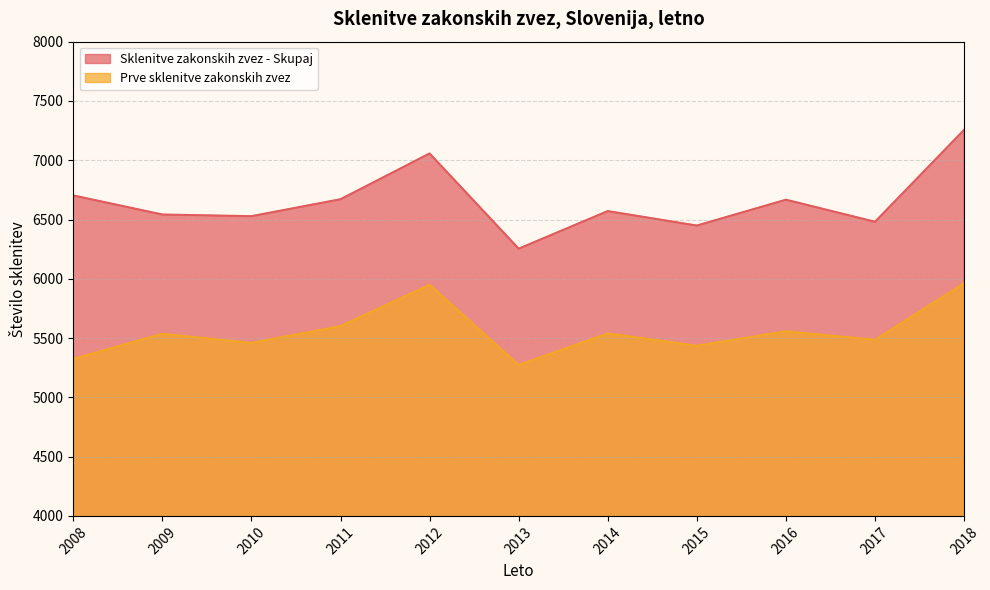

Reading right to left, what are all the values shown in this chart?

Sklenitve zakonskih zvez - Skupaj: 7256	6481	6667	6449	6571	6254	7057	6671	6528	6542	6703
Prve sklenitve zakonskih zvez: 5963	5485	5557	5435	5539	5273	5949	5601	5459	5536	5324